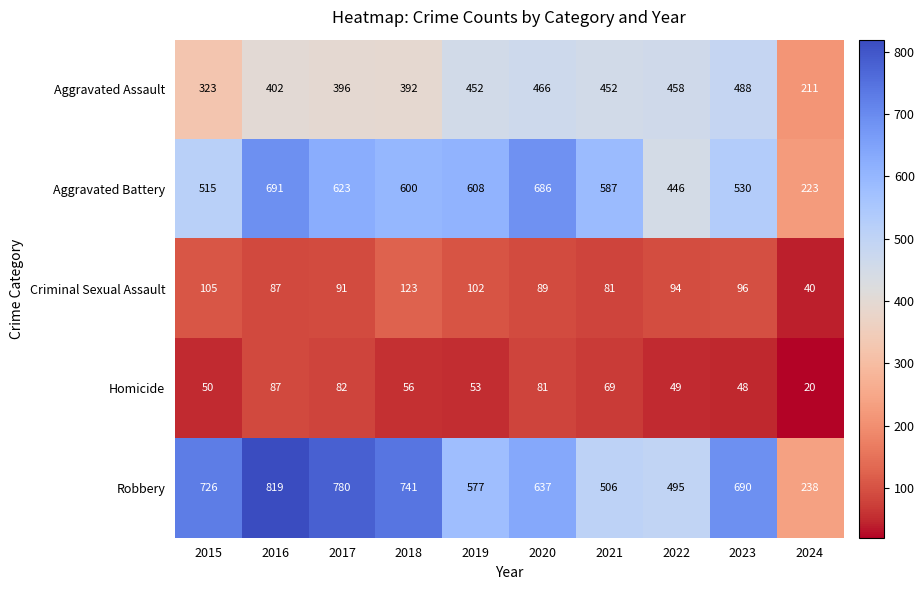

Which series has the largest total across all categories?

Robbery